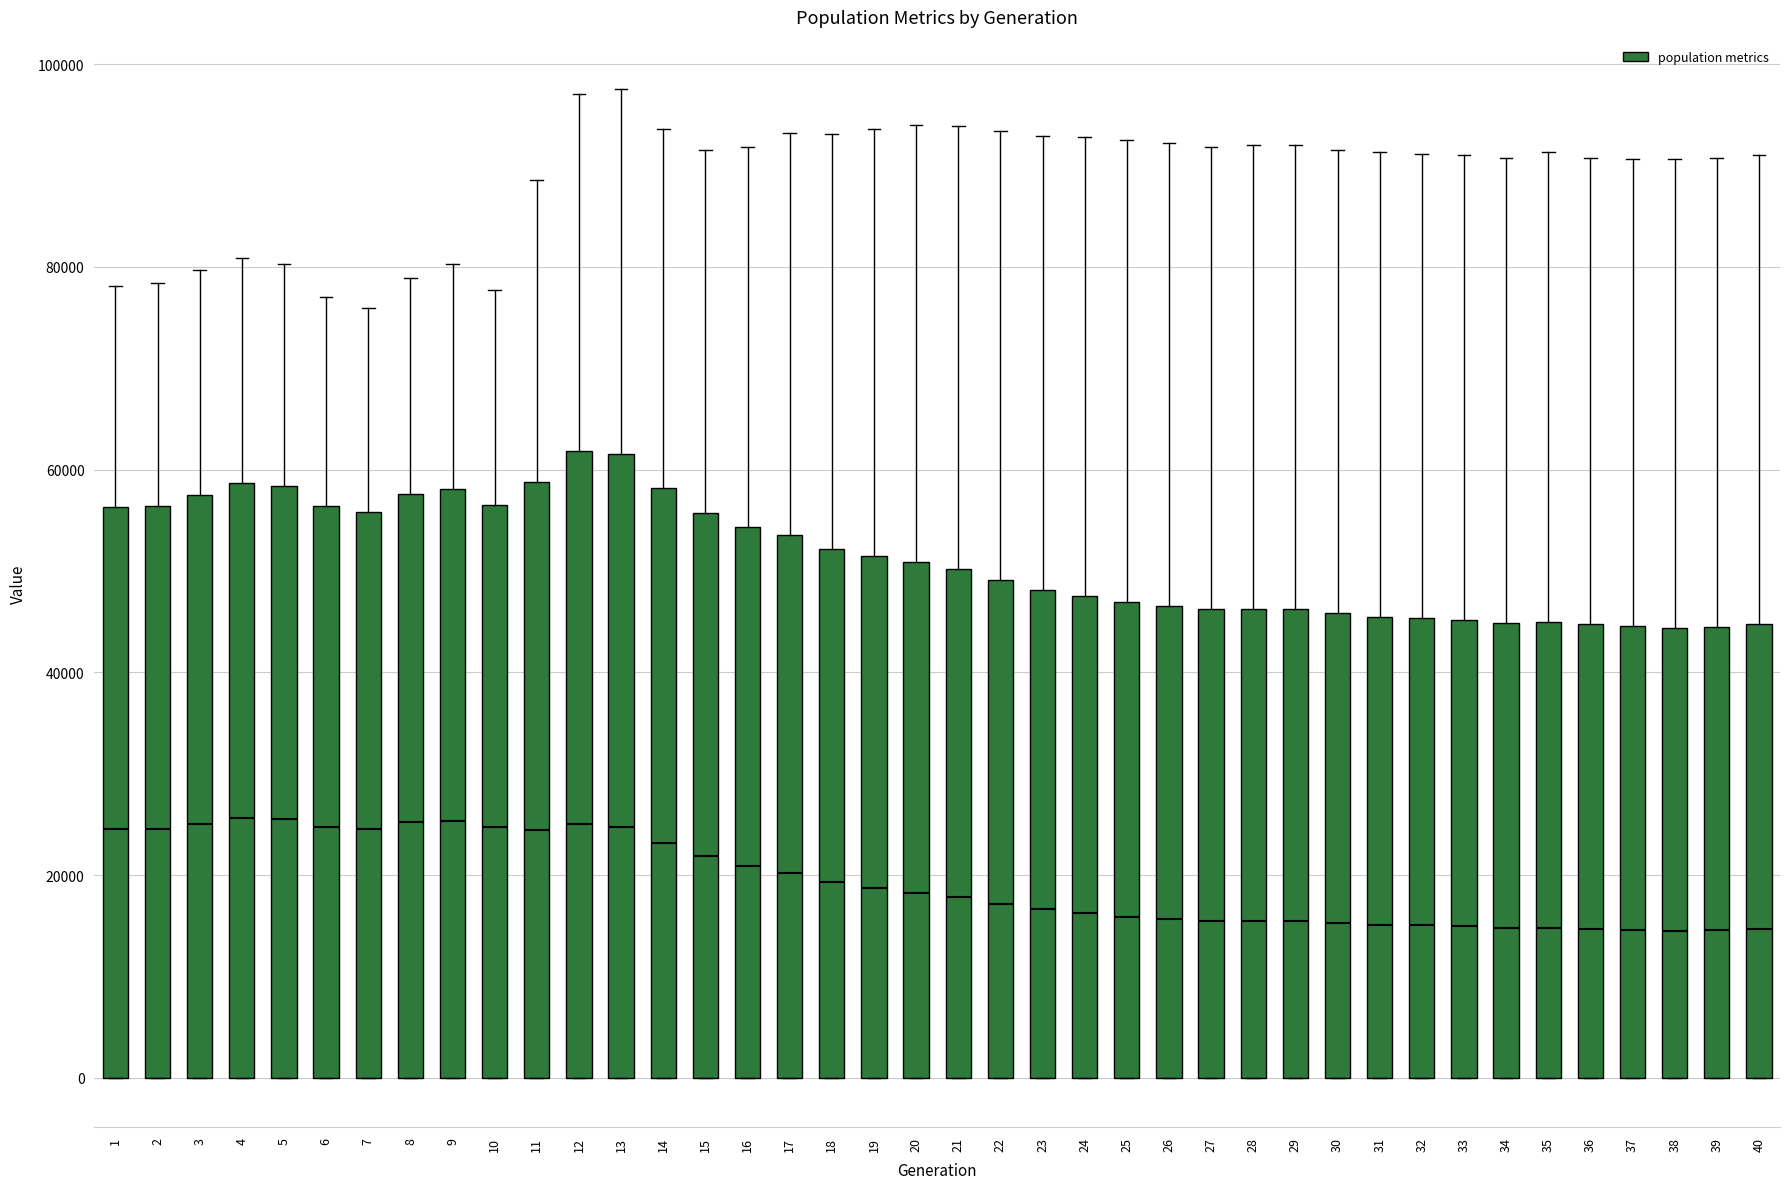

Reading left to right, transcribe this box plot: for each box, give where its median line is, the range the box spans, and where its two whiskers end, as read against the y-axis. The values are not printed on the chart, so give them approximately, as read against the axis.

1: median 24000, box 0 to 56000, whiskers 0 to 78000
2: median 24000, box 0 to 56000, whiskers 0 to 78000
3: median 26000, box 0 to 58000, whiskers 0 to 80000
4: median 26000, box 0 to 58000, whiskers 0 to 80000
5: median 26000, box 0 to 58000, whiskers 0 to 80000
6: median 24000, box 0 to 56000, whiskers 0 to 76000
7: median 24000, box 0 to 56000, whiskers 0 to 76000
8: median 26000, box 0 to 58000, whiskers 0 to 78000
9: median 26000, box 0 to 58000, whiskers 0 to 80000
10: median 24000, box 0 to 56000, whiskers 0 to 78000
11: median 24000, box 0 to 58000, whiskers 0 to 88000
12: median 26000, box 0 to 62000, whiskers 0 to 98000
13: median 24000, box 0 to 62000, whiskers 0 to 98000
14: median 24000, box 0 to 58000, whiskers 0 to 94000
15: median 22000, box 0 to 56000, whiskers 0 to 92000
16: median 20000, box 0 to 54000, whiskers 0 to 92000
17: median 20000, box 0 to 54000, whiskers 0 to 94000
18: median 20000, box 0 to 52000, whiskers 0 to 94000
19: median 18000, box 0 to 52000, whiskers 0 to 94000
20: median 18000, box 0 to 50000, whiskers 0 to 94000
21: median 18000, box 0 to 50000, whiskers 0 to 94000
22: median 18000, box 0 to 50000, whiskers 0 to 94000
23: median 16000, box 0 to 48000, whiskers 0 to 92000
24: median 16000, box 0 to 48000, whiskers 0 to 92000
25: median 16000, box 0 to 46000, whiskers 0 to 92000
26: median 16000, box 0 to 46000, whiskers 0 to 92000
27: median 16000, box 0 to 46000, whiskers 0 to 92000
28: median 16000, box 0 to 46000, whiskers 0 to 92000
29: median 16000, box 0 to 46000, whiskers 0 to 92000
30: median 16000, box 0 to 46000, whiskers 0 to 92000
31: median 16000, box 0 to 46000, whiskers 0 to 92000
32: median 16000, box 0 to 46000, whiskers 0 to 92000
33: median 14000, box 0 to 46000, whiskers 0 to 90000
34: median 14000, box 0 to 44000, whiskers 0 to 90000
35: median 14000, box 0 to 44000, whiskers 0 to 92000
36: median 14000, box 0 to 44000, whiskers 0 to 90000
37: median 14000, box 0 to 44000, whiskers 0 to 90000
38: median 14000, box 0 to 44000, whiskers 0 to 90000
39: median 14000, box 0 to 44000, whiskers 0 to 90000
40: median 14000, box 0 to 44000, whiskers 0 to 92000